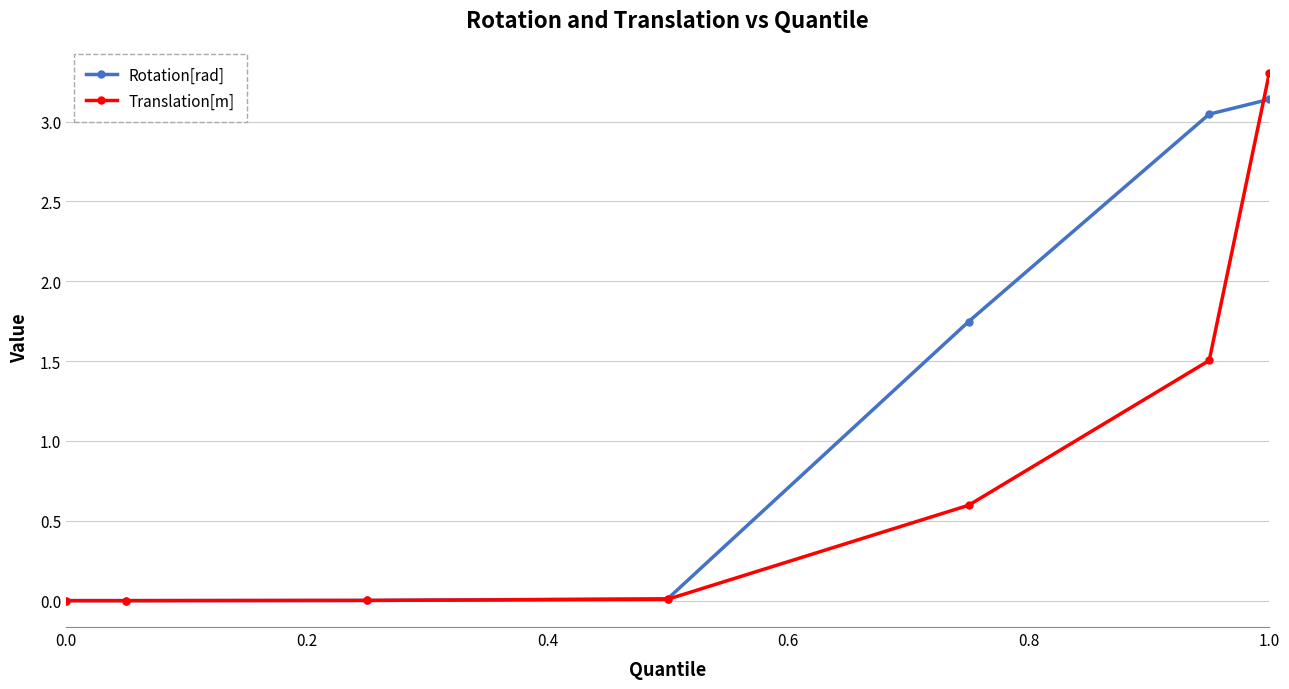

After their last crossing, which series has the higher values: Translation[m] or Rotation[rad]?

Translation[m]